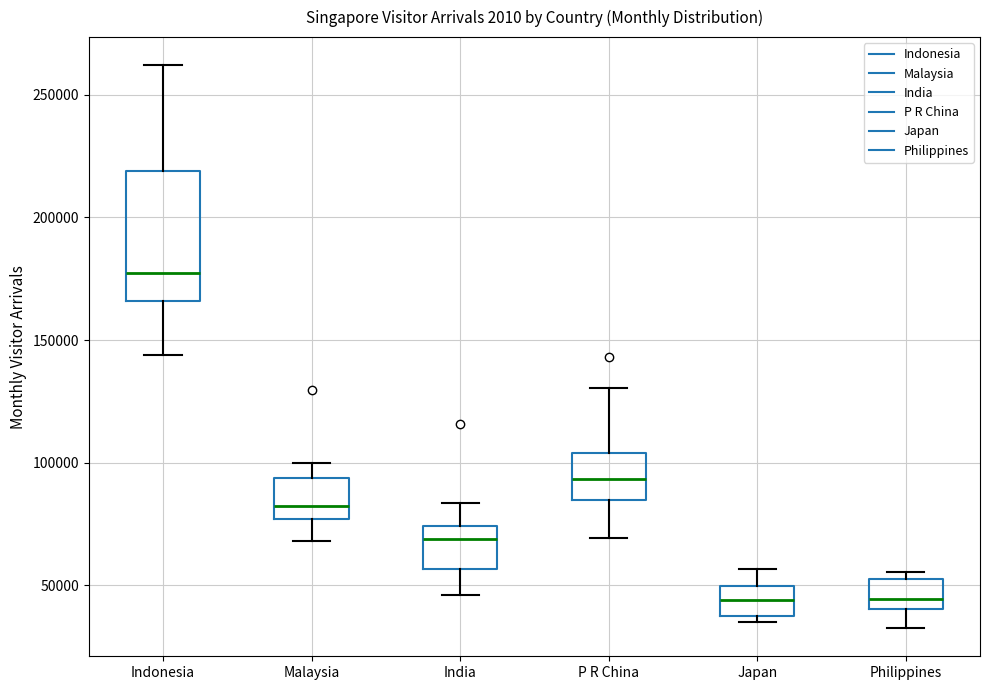

Reading left to right, read every box against the y-axis: the position of its median line, the range the box covers, and the ends of its whiskers. The values are not printed on the chart, so give them approximately, as read against the axis.

Indonesia: median 175000, box 165000 to 220000, whiskers 145000 to 260000
Malaysia: median 80000, box 75000 to 95000, whiskers 70000 to 100000
India: median 70000, box 55000 to 75000, whiskers 45000 to 85000
P R China: median 95000, box 85000 to 105000, whiskers 70000 to 130000
Japan: median 45000, box 40000 to 50000, whiskers 35000 to 55000
Philippines: median 45000, box 40000 to 55000, whiskers 35000 to 55000 (just above the box's upper edge)